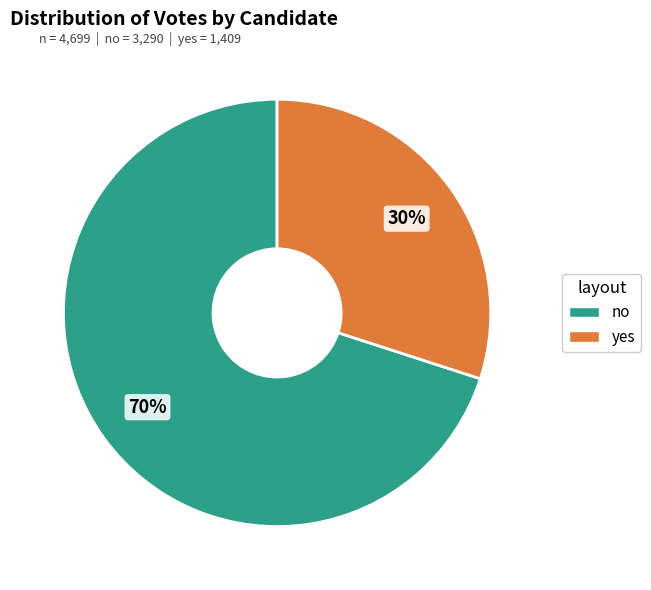

Which slice is the largest?

no